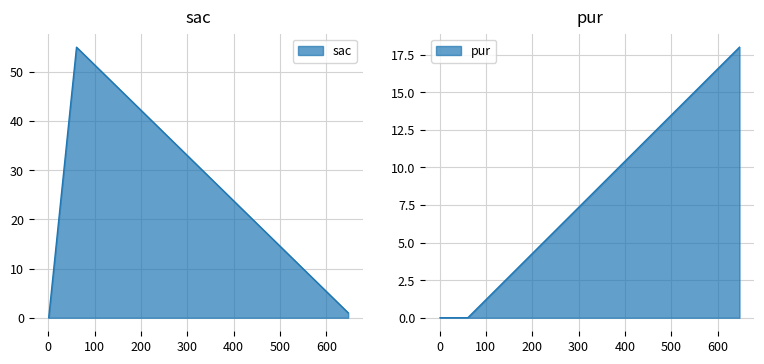

Between 647 and 1, which is larger?

647